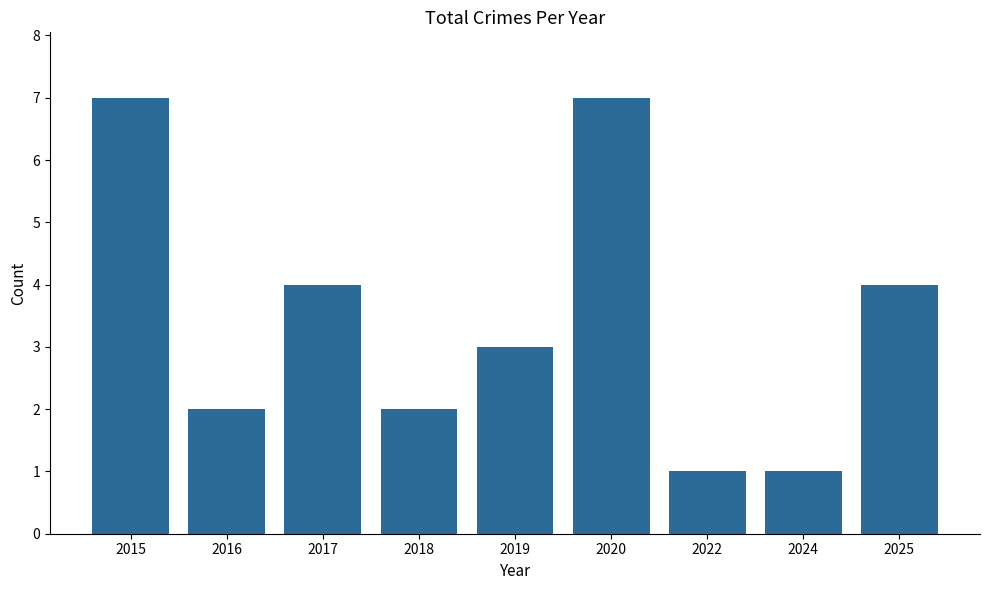

What is the smallest value displayed?

1